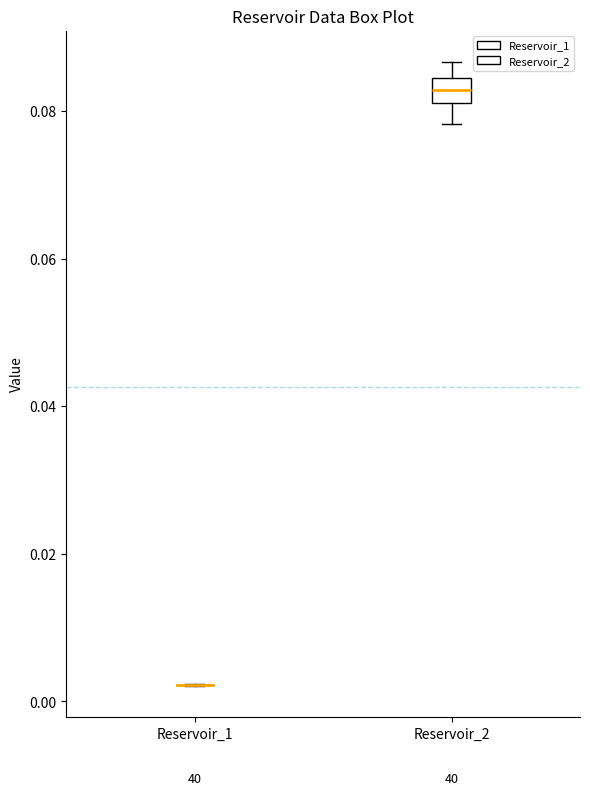

Reading left to right, transcribe this box plot: for each box, give where its median line is, the range the box spans, and where its two whiskers end, as read against the y-axis. The values are not printed on the chart, so give them approximately, as read against the axis.

Reservoir_1: box collapsed to a line at 0.002, whiskers 0.002 to 0.002
Reservoir_2: median 0.082 (inside the box), box 0.082 to 0.084, whiskers 0.078 to 0.086